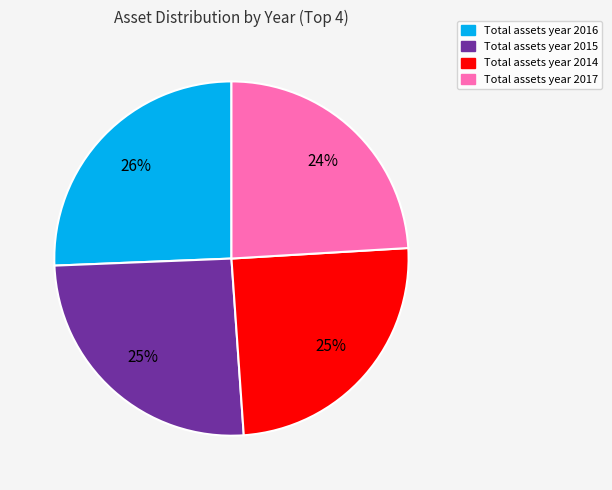

Is there a majority slice in this chart?

No